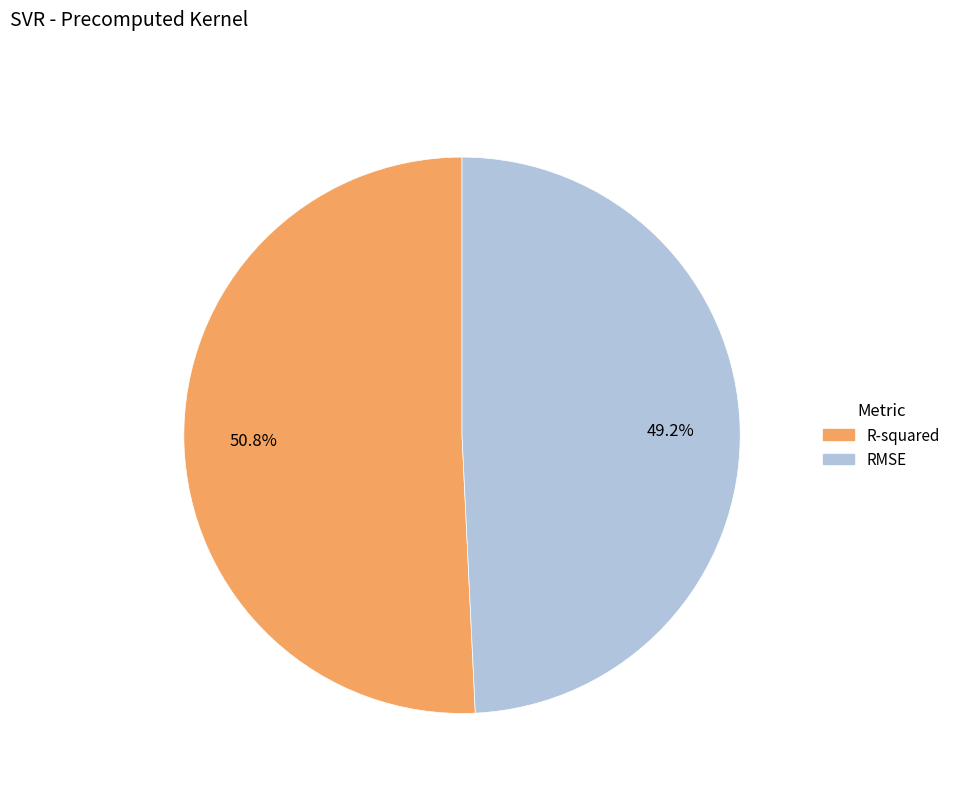

What percentage is the R-squared slice, to the nearest percent?

51%